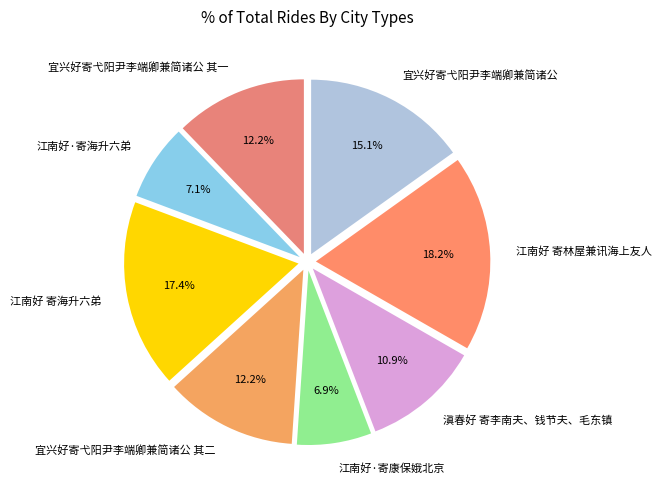

Is there a majority slice in this chart?

No